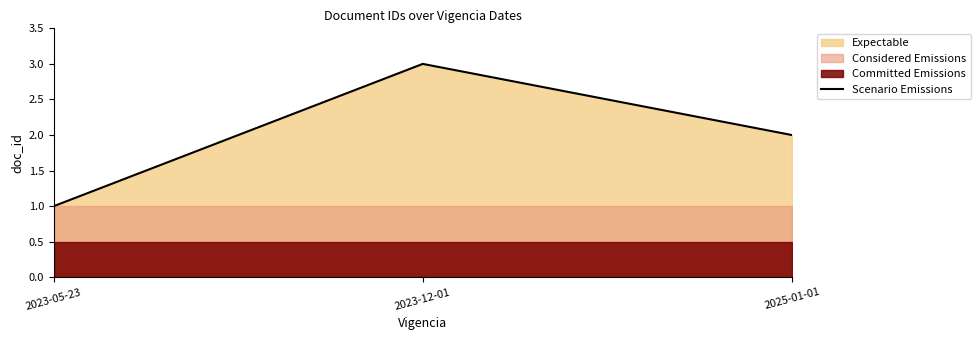

At which category does the chart reach its minimum across all series?

2023-05-23